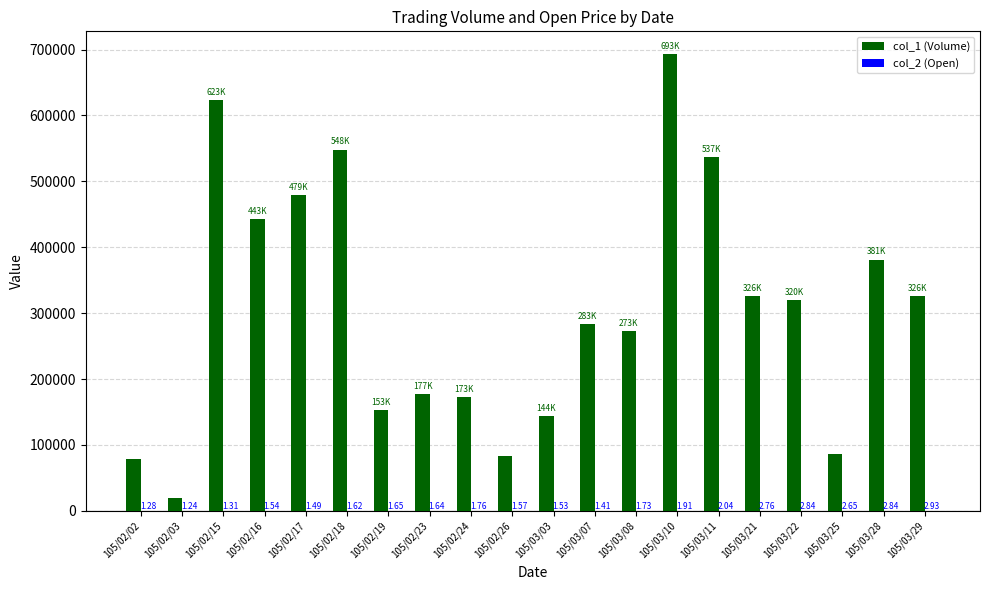

Does the chart contain stacked bars?

No